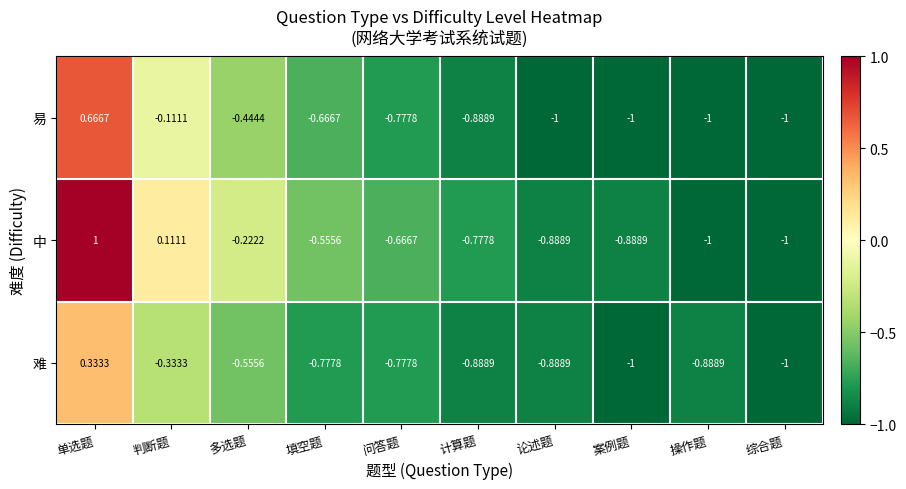

Which series has the largest range (max minus min)?

中